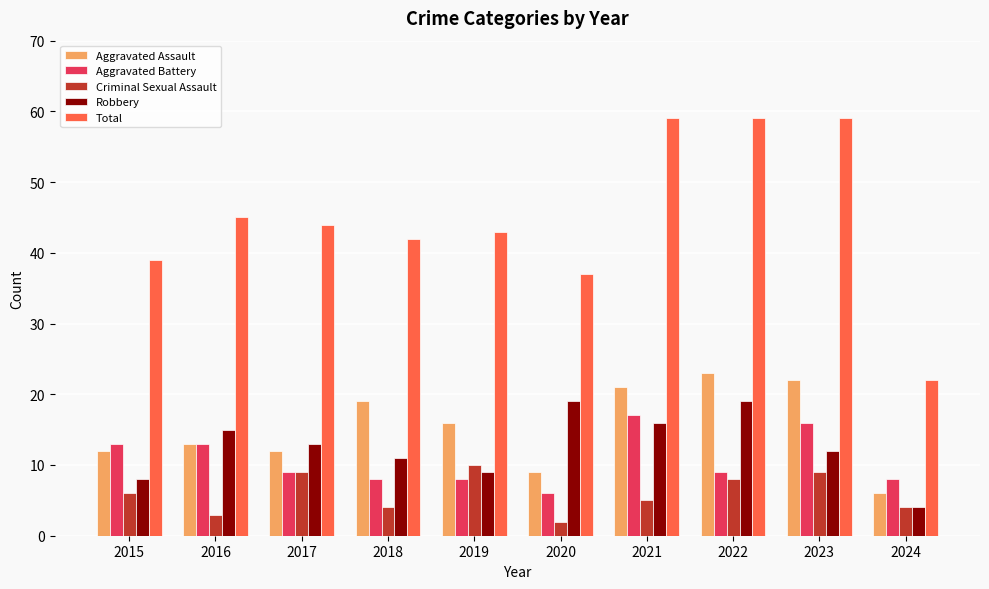

How many data points in Robbery are less than 13?

5